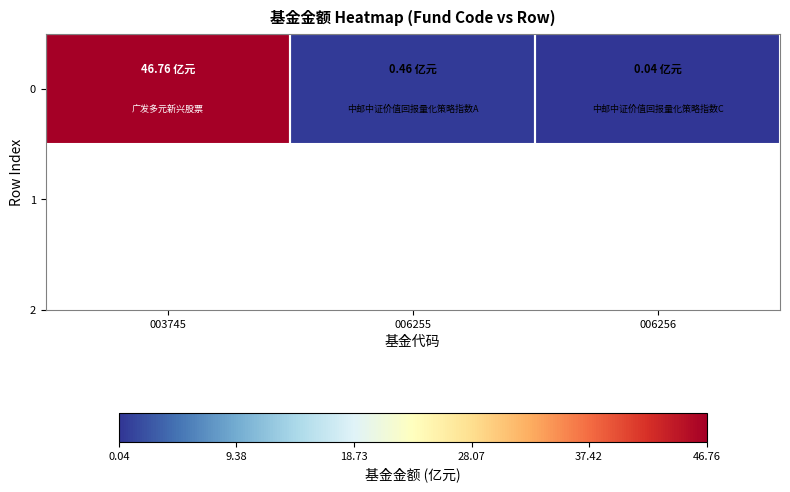

The value at 006255 is 0.2. True or false?

False